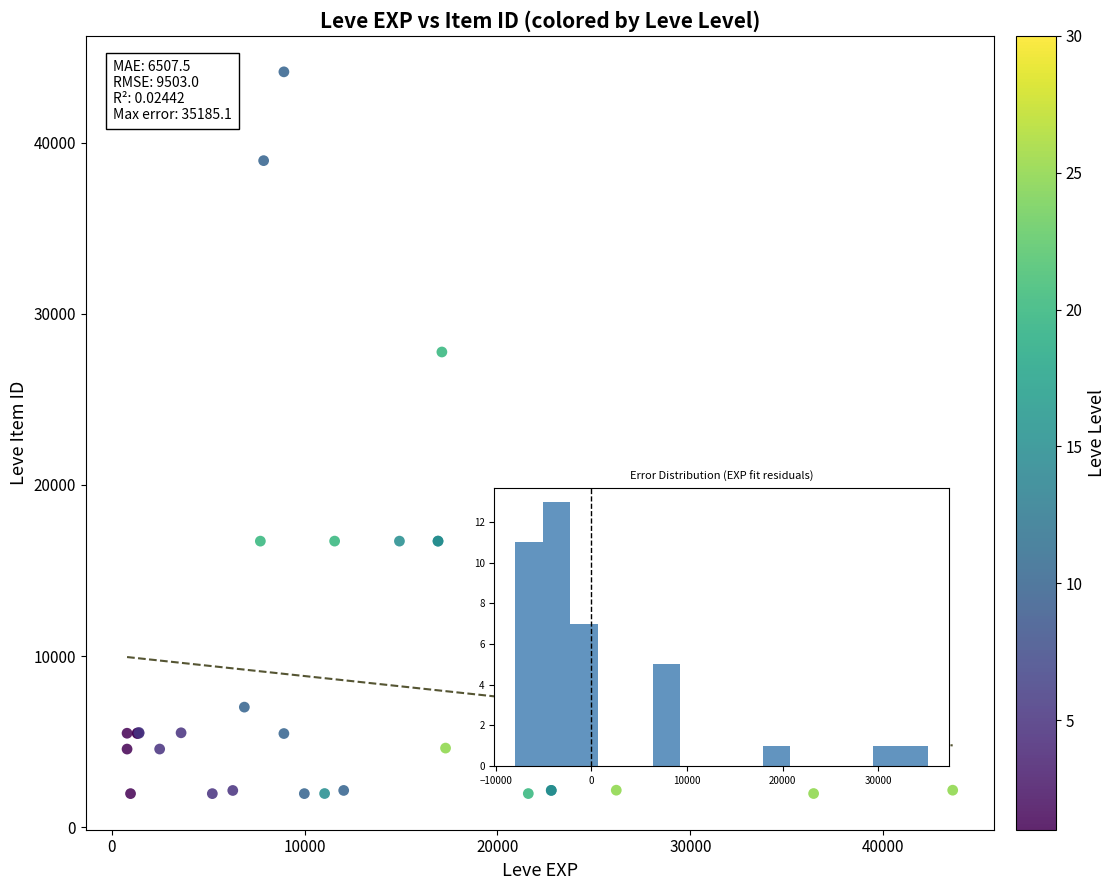

What Y value in the scatter plot is closest to 23052?

27772